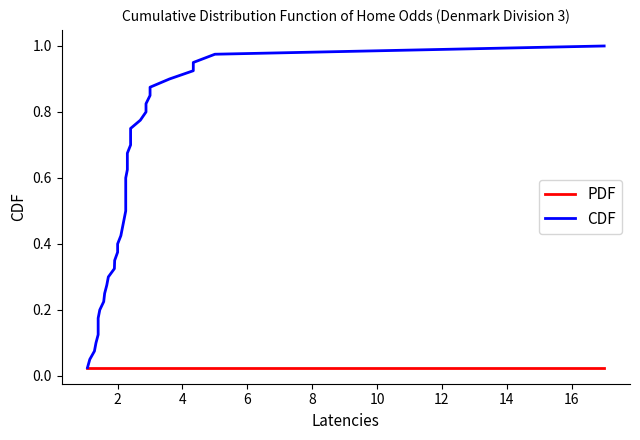

Reading left to right, extract all data points from this chart.

PDF: 0.0	0.0	0.0	0.0	0.0	0.0	0.0	0.0	0.0	0.0	0.0	0.0	0.0	0.0	0.0	0.0	0.0	0.0	0.0	0.0	0.0	0.0	0.0	0.0	0.0	0.0	0.0	0.0	0.0	0.0	0.0	0.0	0.0	0.0	0.0	0.0	0.0	0.0	0.0	0.0
CDF: 0.0	0.1	0.1	0.1	0.1	0.1	0.2	0.2	0.2	0.2	0.3	0.3	0.3	0.3	0.4	0.4	0.4	0.5	0.5	0.5	0.5	0.6	0.6	0.6	0.6	0.7	0.7	0.7	0.7	0.8	0.8	0.8	0.8	0.8	0.9	0.9	0.9	0.9	1.0	1.0